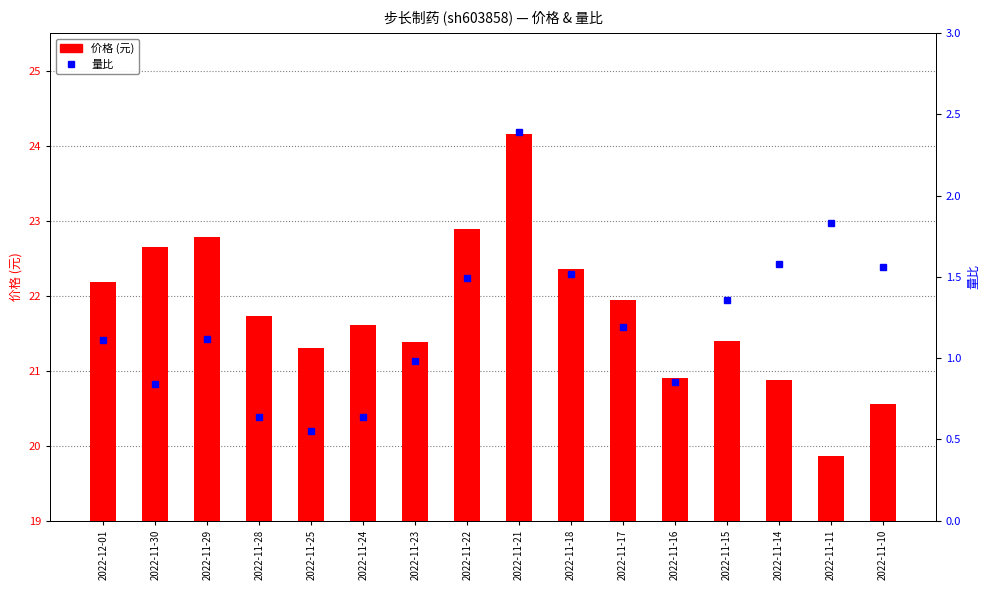

Reading left to right, extract all data points from this chart.

价格 (元): 2022-12-01=22.2	2022-11-30=22.6	2022-11-29=22.8	2022-11-28=21.7	2022-11-25=21.3	2022-11-24=21.6	2022-11-23=21.4	2022-11-22=22.9	2022-11-21=24.2	2022-11-18=22.4	2022-11-17=21.9	2022-11-16=20.9	2022-11-15=21.4	2022-11-14=20.9	2022-11-11=19.9	2022-11-10=20.6
量比: 2022-12-01=1.1	2022-11-30=0.8	2022-11-29=1.1	2022-11-28=0.6	2022-11-25=0.6	2022-11-24=0.6	2022-11-23=1.0	2022-11-22=1.5	2022-11-21=2.4	2022-11-18=1.5	2022-11-17=1.2	2022-11-16=0.8	2022-11-15=1.4	2022-11-14=1.6	2022-11-11=1.8	2022-11-10=1.6